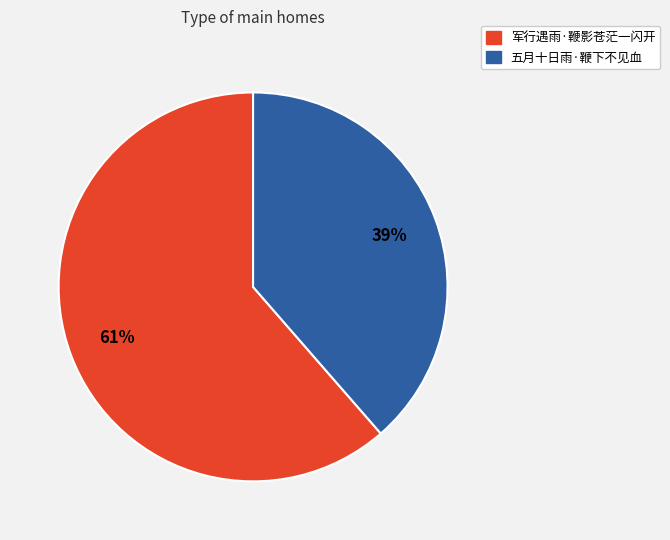

To the nearest percent, what is the average slice percentage?

50%